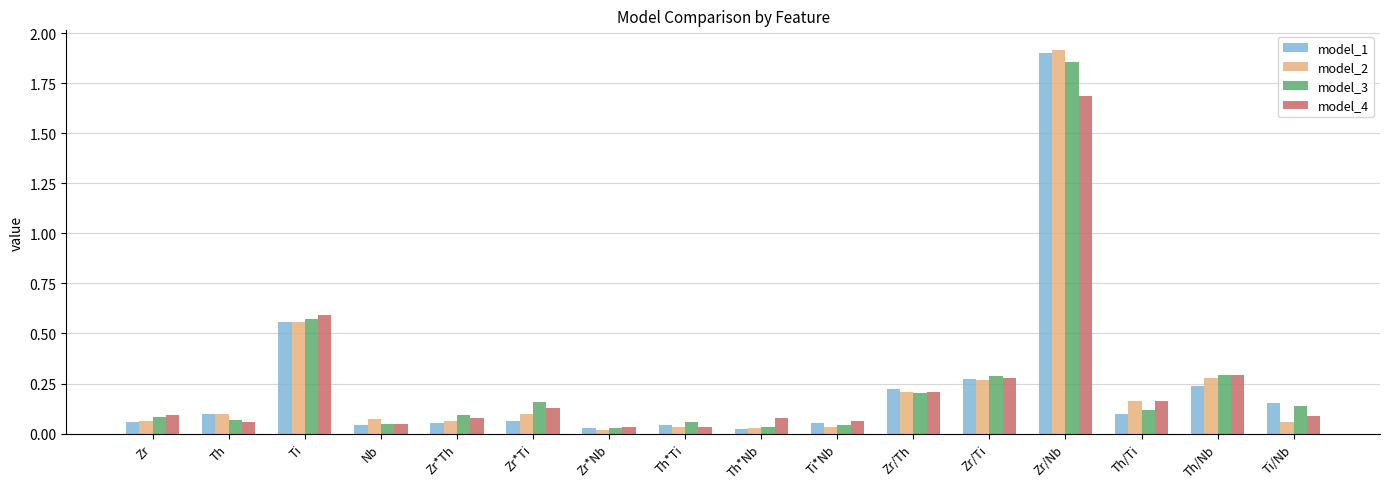

At which label does model_2 reach its peak?

Zr/Nb